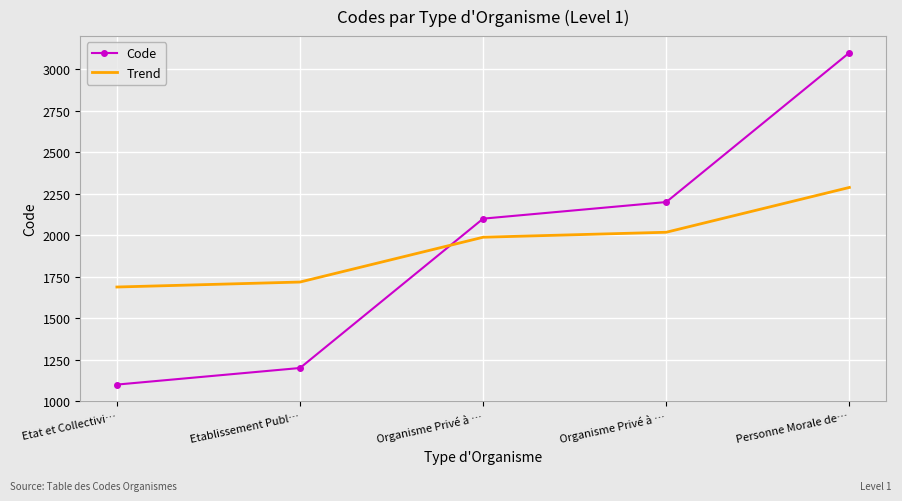

What are all the series names shown in the legend?

Code, Trend